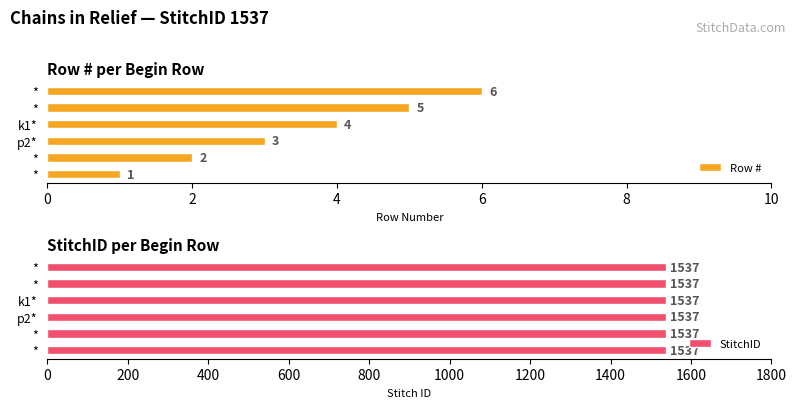

Between * and k1*, which is larger?

*